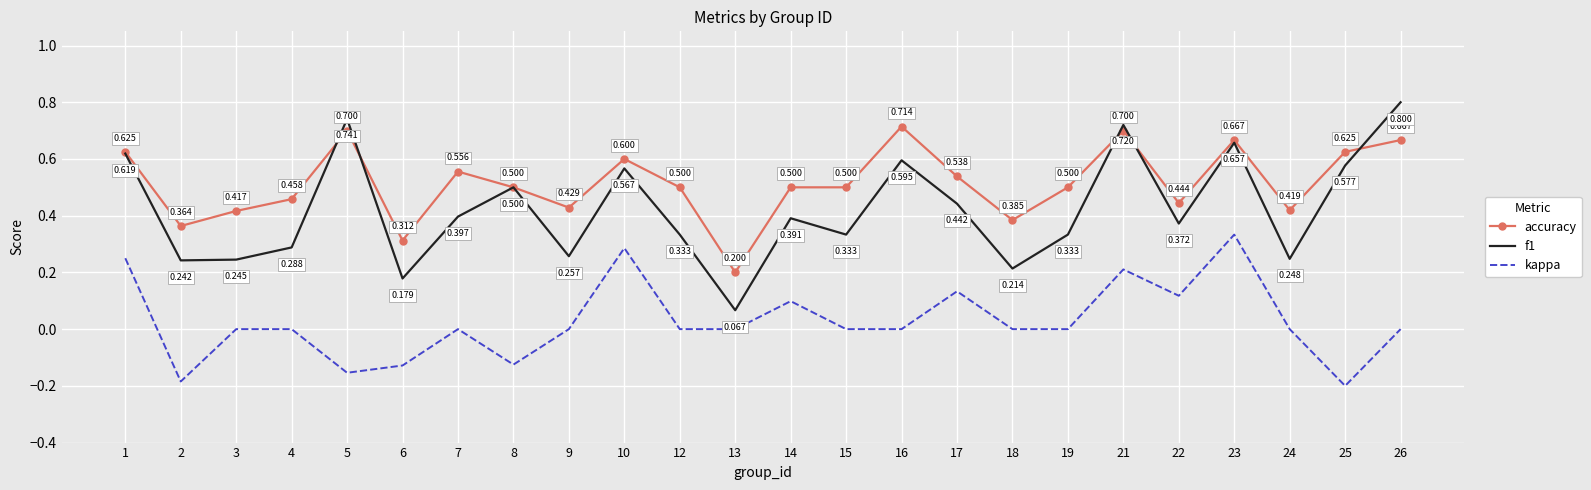

What is the sum of the accuracy values at 2 and 26?

1.0